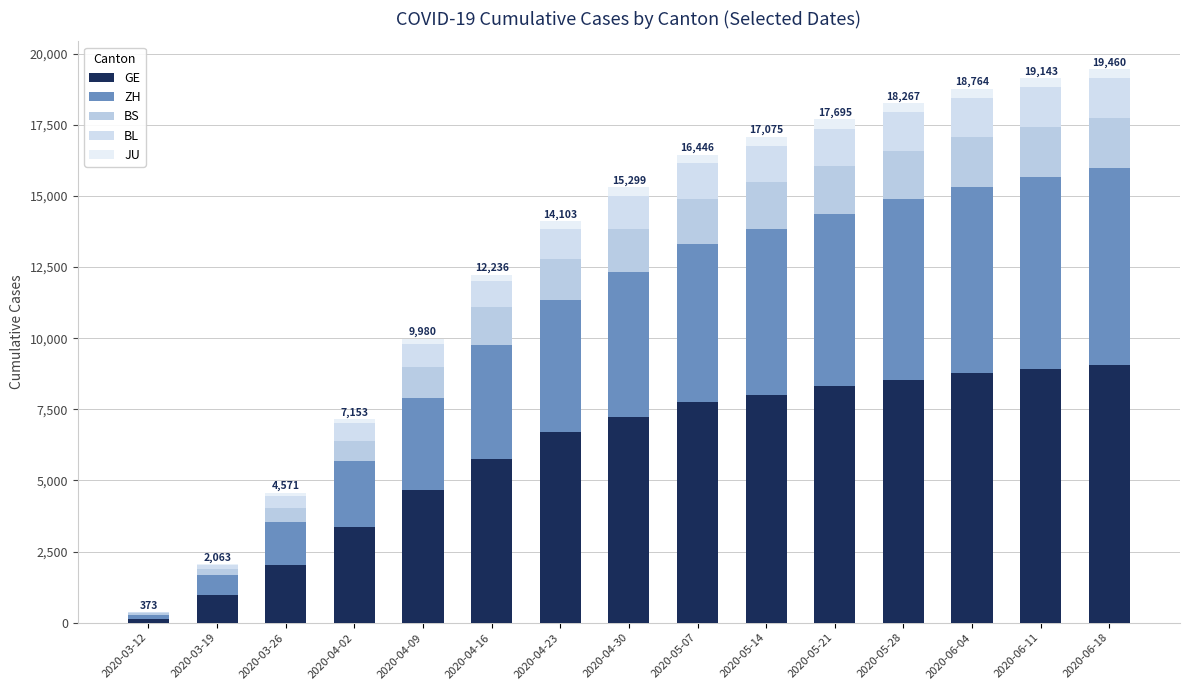

At how many categories does at least one series exceed 8725?

3